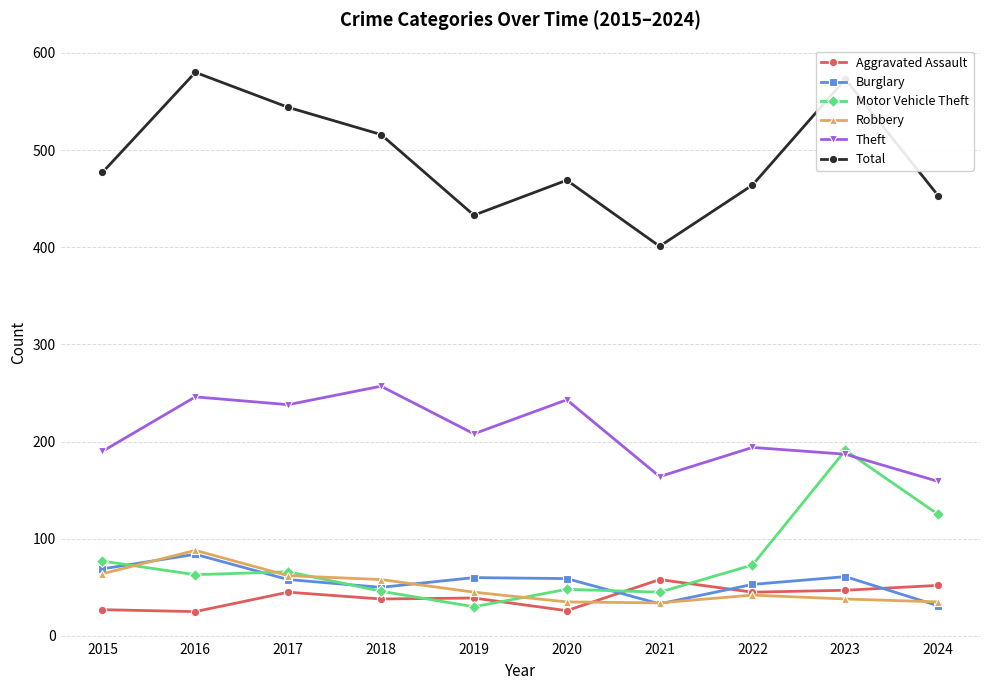

What is the value of the Burglary point at the 10th from the left?

31